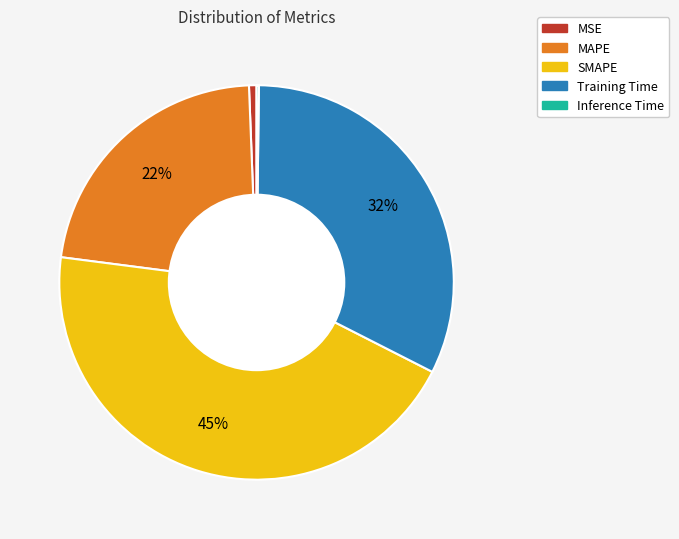

Is it true that SMAPE is 45% of the pie?

True